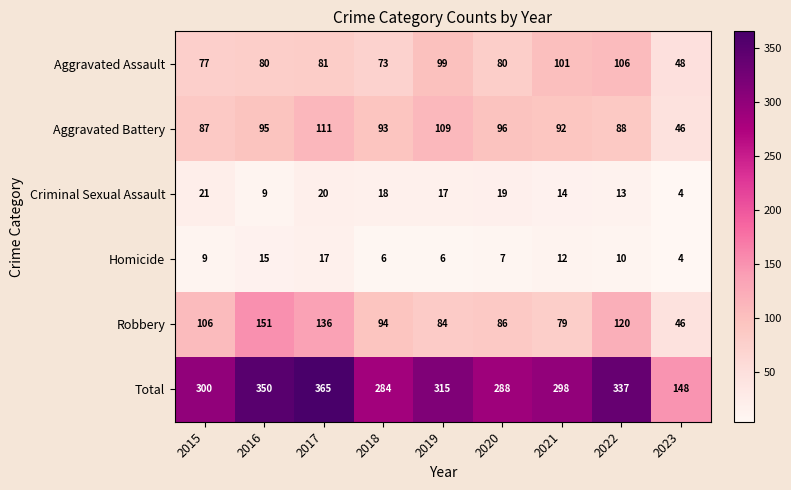

At which category does the chart reach its minimum across all series?

2023